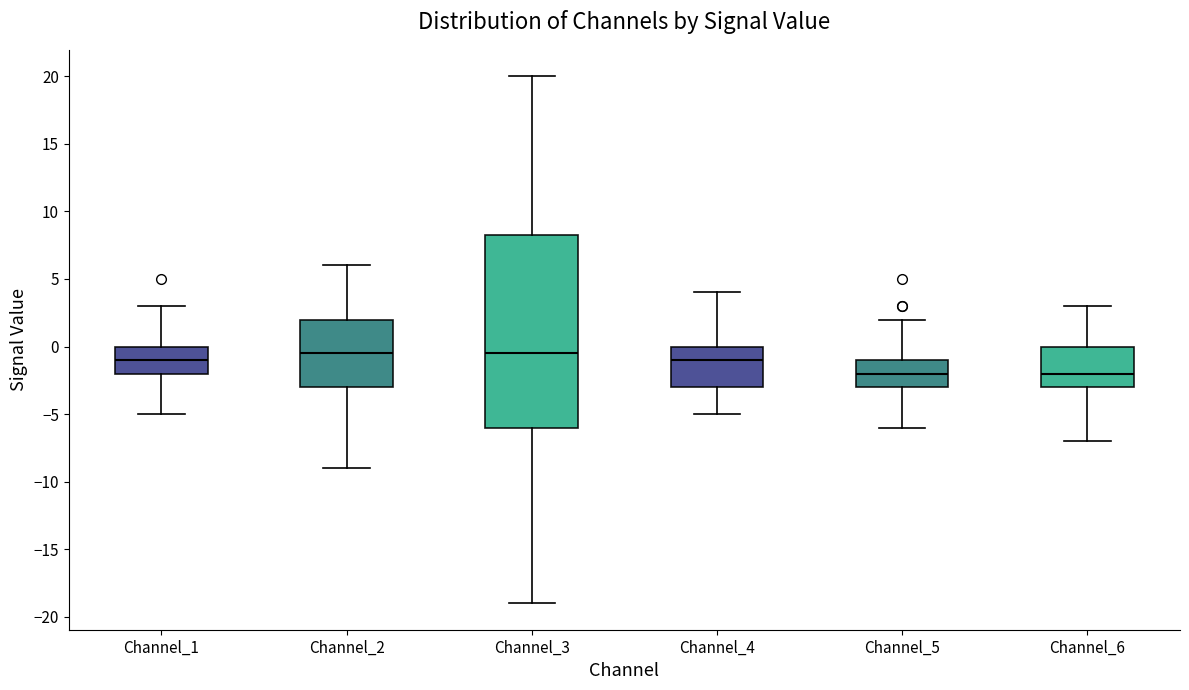

Reading left to right, transcribe this box plot: for each box, give where its median line is, the range the box spans, and where its two whiskers end, as read against the y-axis. The values are not printed on the chart, so give them approximately, as read against the axis.

Channel_1: median -1.0, box -2.0 to 0.0, whiskers -5.0 to 3.0
Channel_2: median -0.5, box -3.0 to 2.0, whiskers -9.0 to 6.0
Channel_3: median -0.5, box -6.0 to 8.5, whiskers -19.0 to 20.0
Channel_4: median -1.0, box -3.0 to 0.0, whiskers -5.0 to 4.0
Channel_5: median -2.0, box -3.0 to -1.0, whiskers -6.0 to 2.0
Channel_6: median -2.0, box -3.0 to 0.0, whiskers -7.0 to 3.0